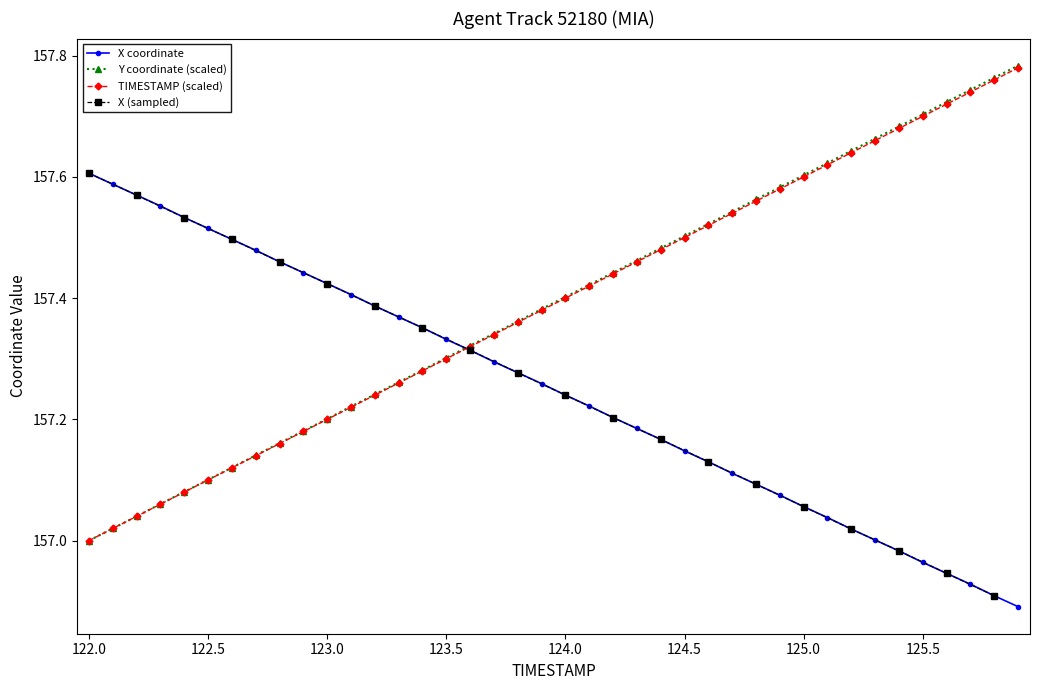

What is the difference between the maximum and second lowest values in the Y series?

0.8